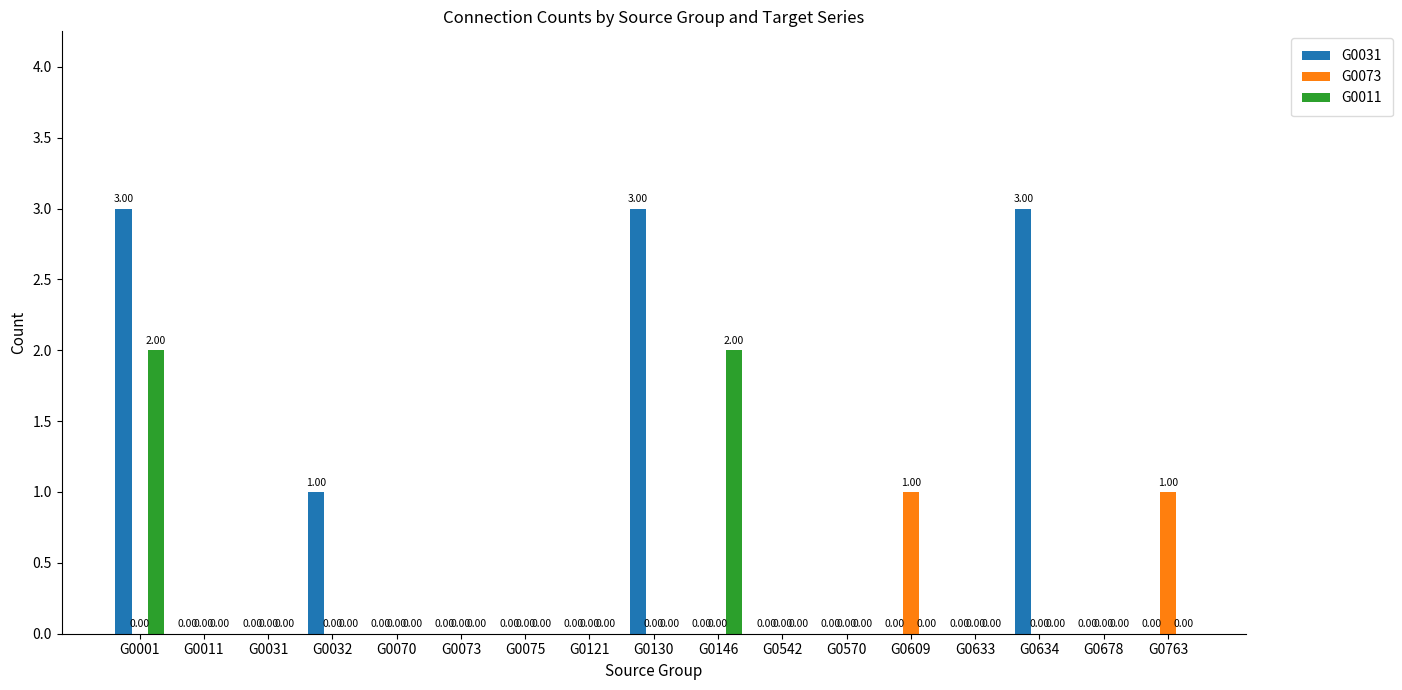

What are all the series names shown in the legend?

G0031, G0073, G0011